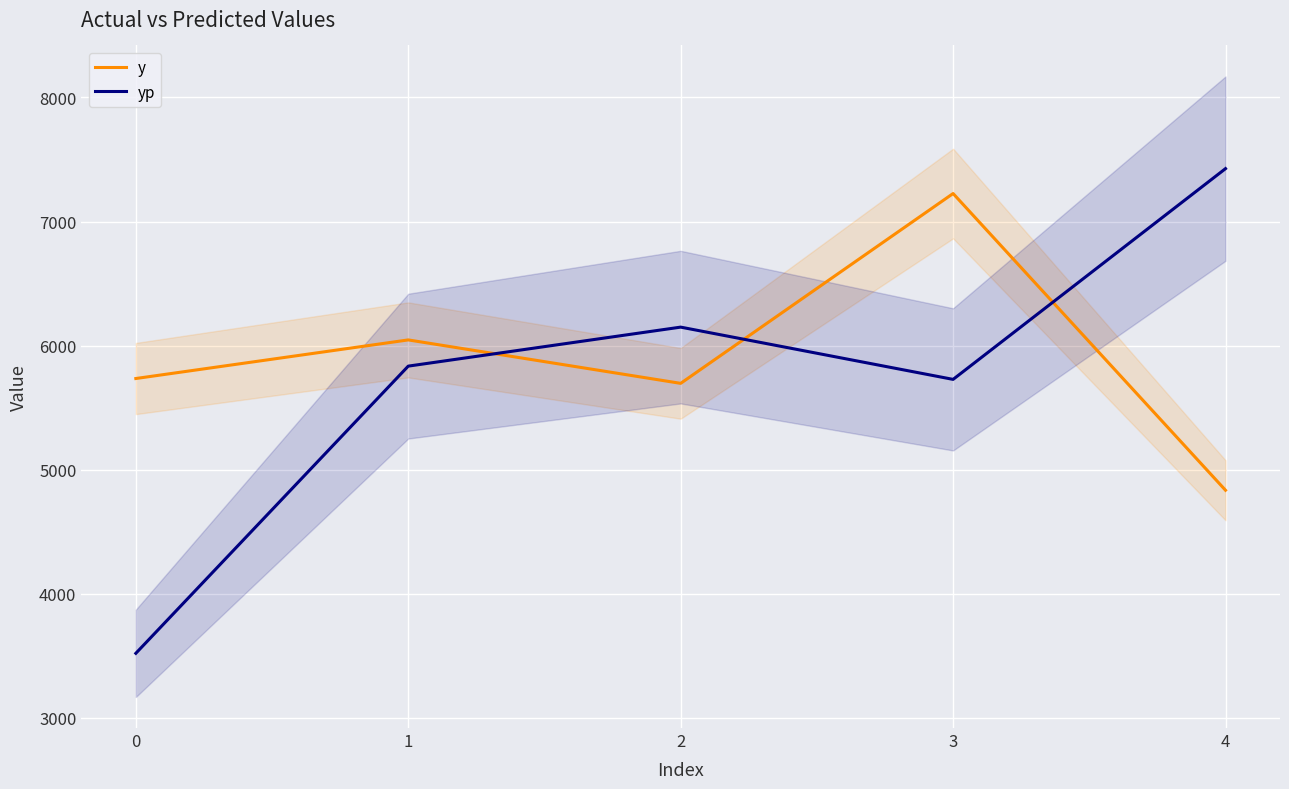

What is the difference between the highest and lowest values at 4?

2591.7